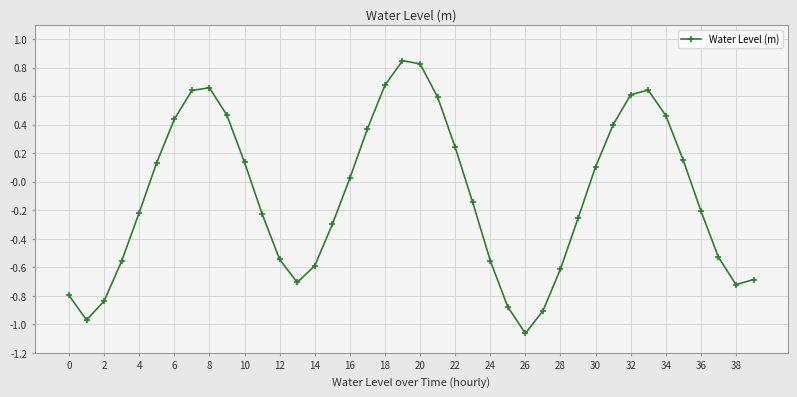

What is the difference between the maximum and minimum values?

1.9